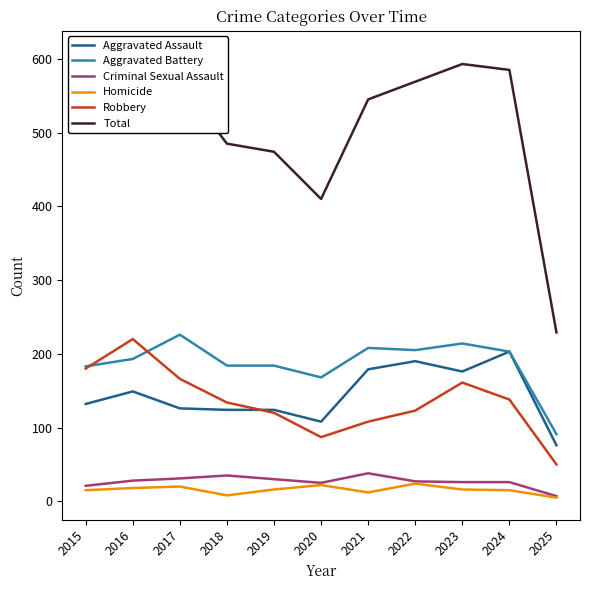

Does the chart display data point markers on the line(s)?

No